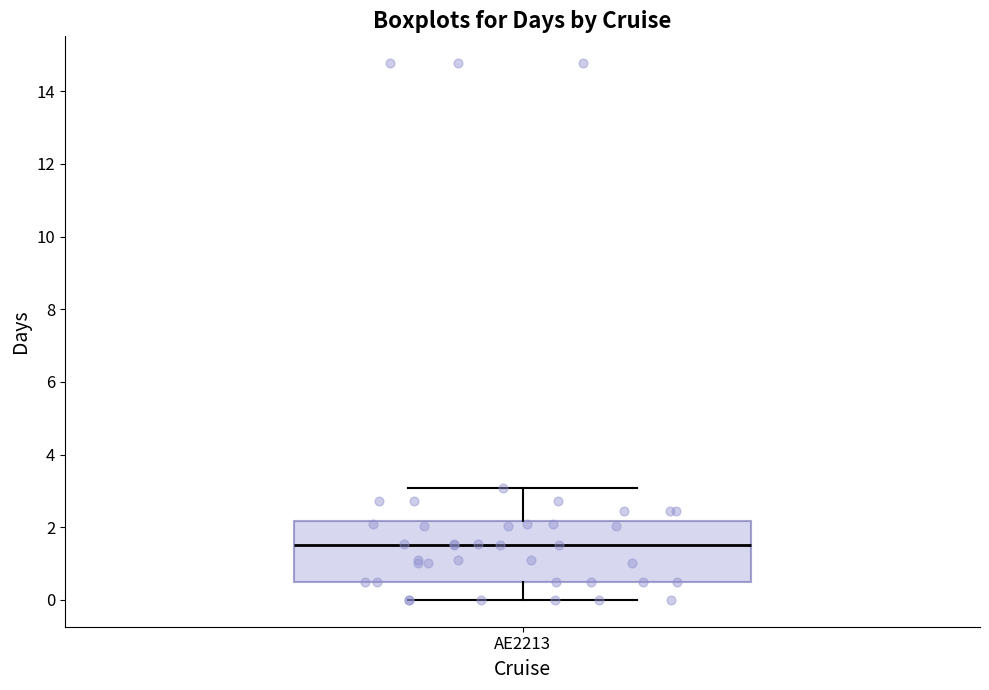

Read this box plot against the y-axis: the position of the median line, the range covered by the box, and the ends of both whiskers. The values are not printed on the chart, so give them approximately, as read against the axis.

median 1.6, box 0.6 to 2.2, whiskers 0.0 to 3.0